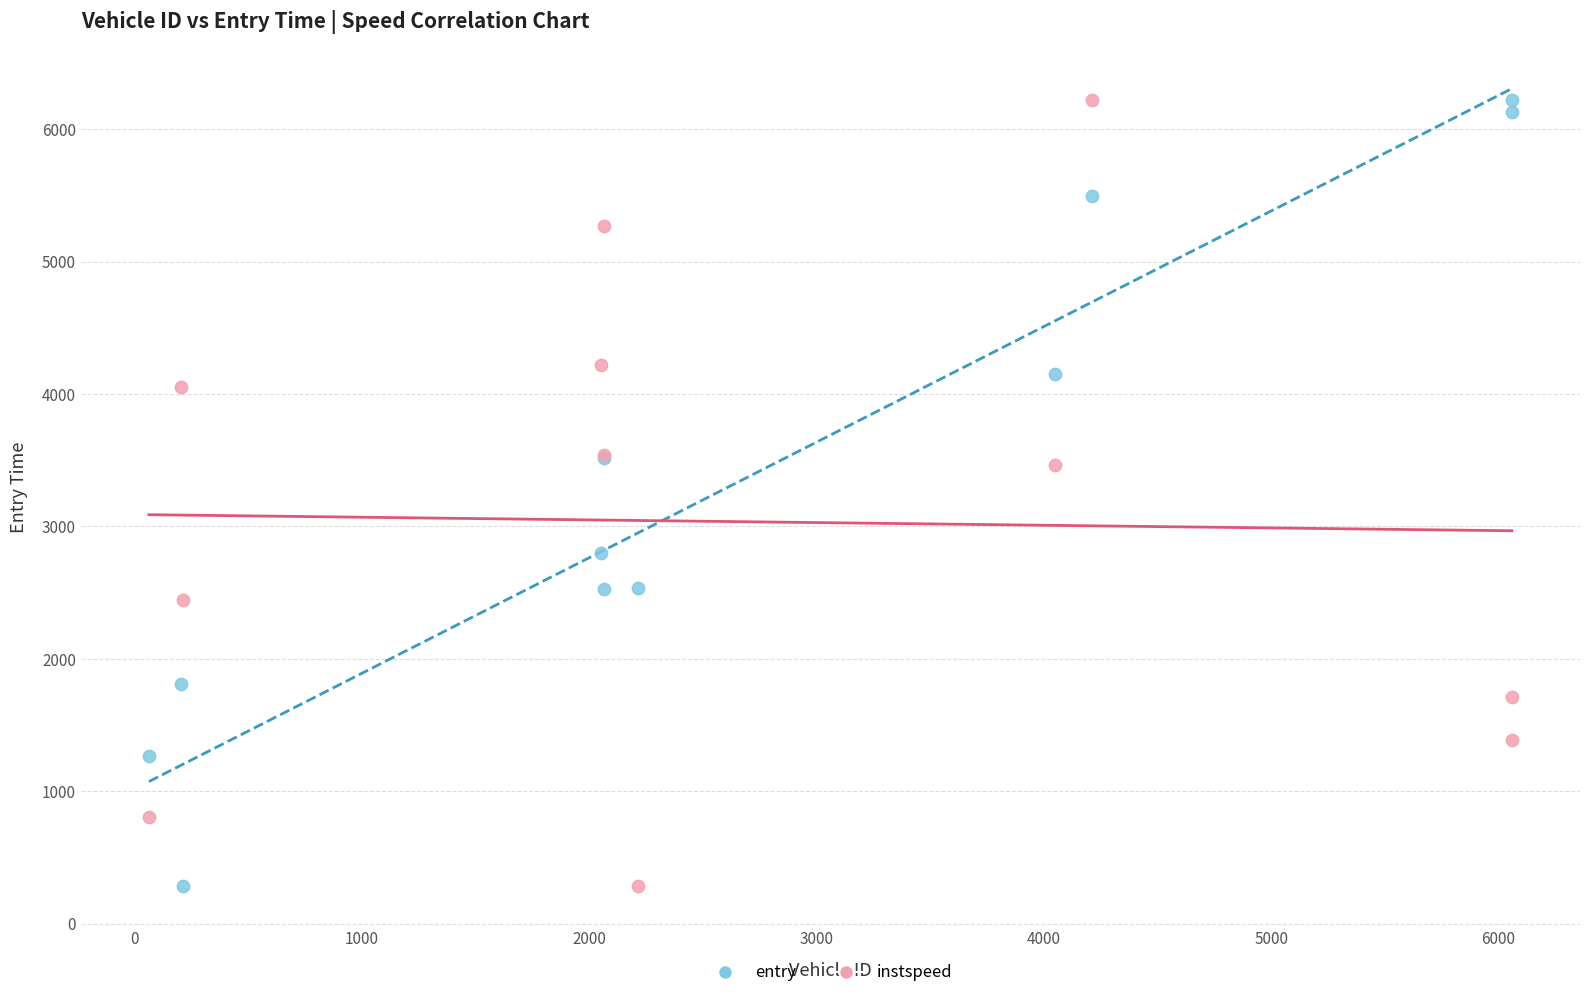

What is the X range (max minus min) for the scatter plot?

5996.0